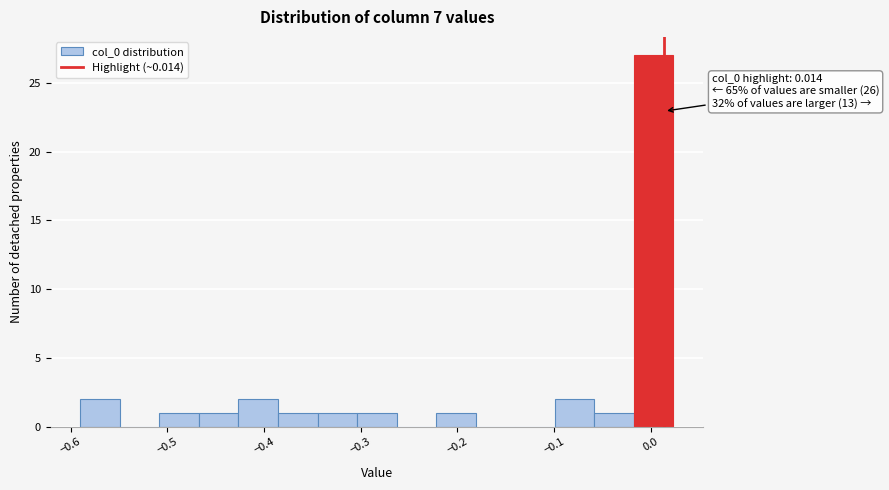

Which range on the x-axis has the tallest bar?

-0.02 to 0.02